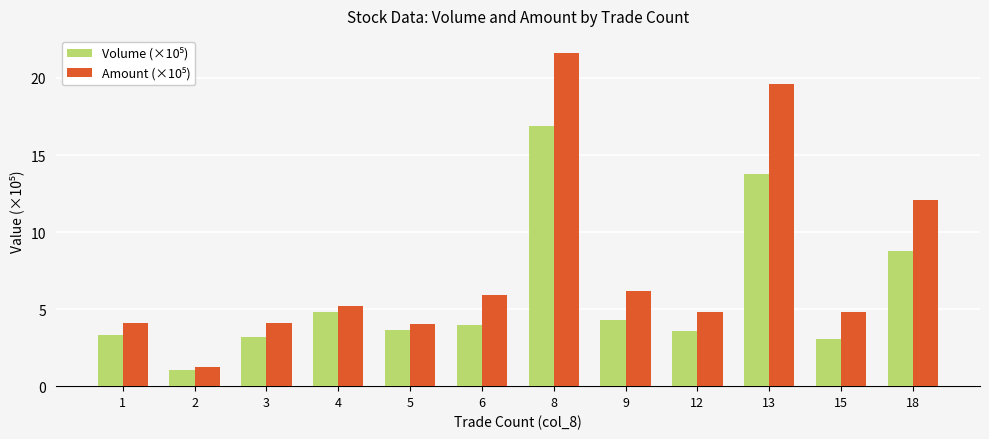

Which category has the highest value across all series?

8